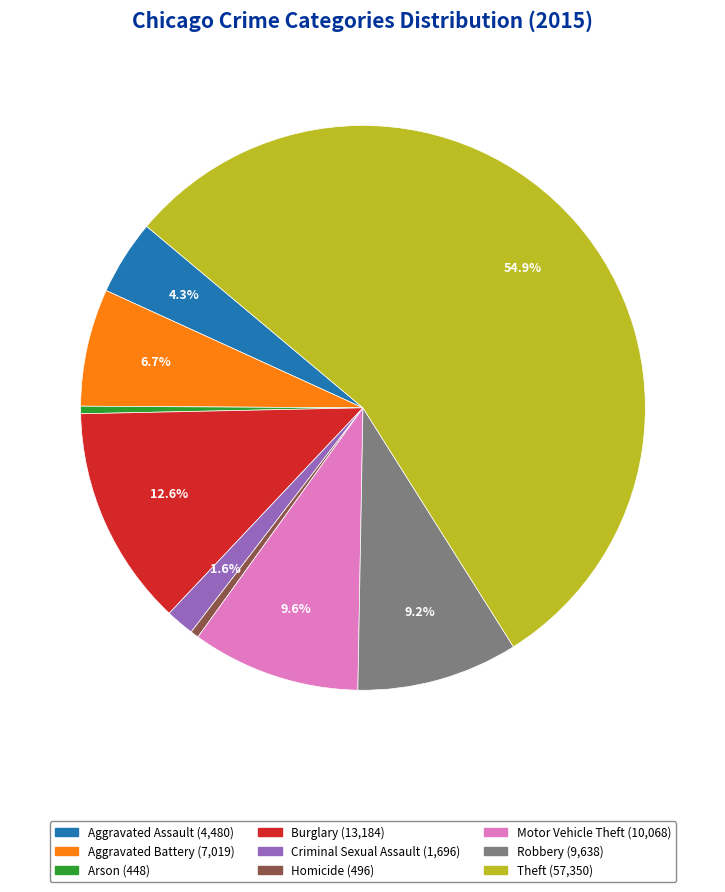

How many slices are in this pie chart?

9